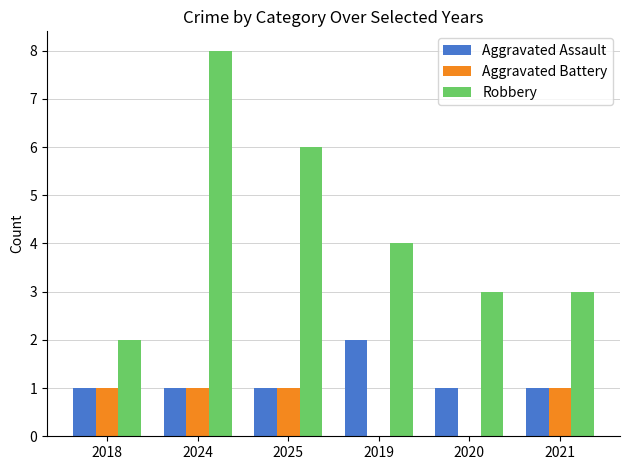

At which category is the sum across all series the highest?

2024